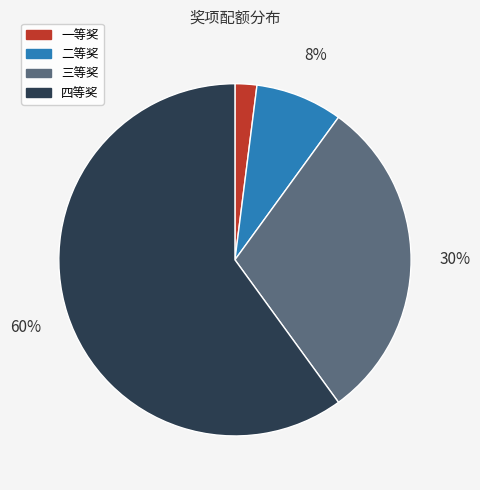

What percentage is the 二等奖 slice, to the nearest percent?

8%